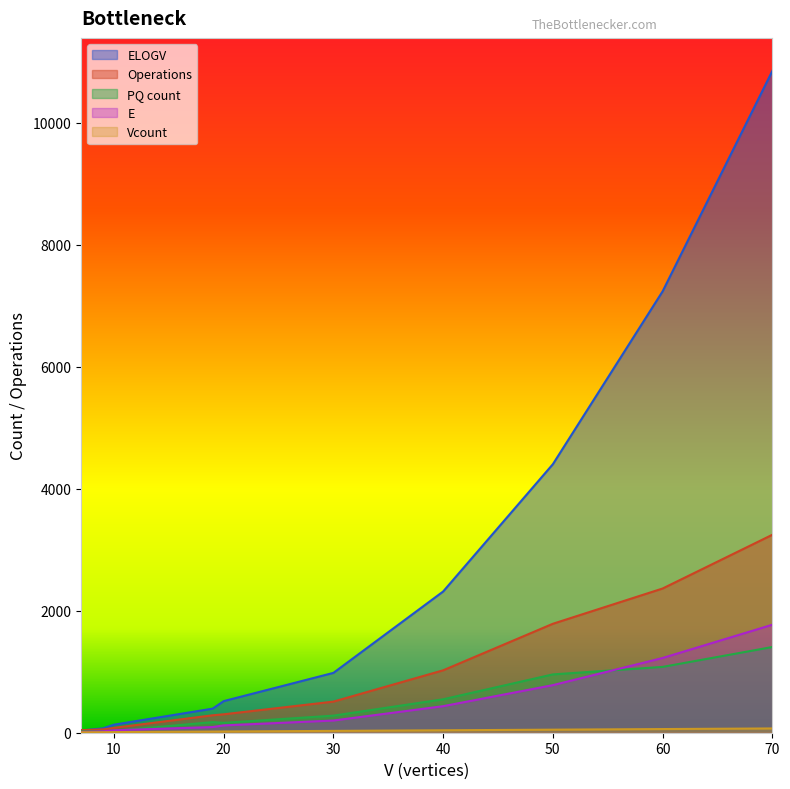

At how many categories does at least one series exceed 135?

7